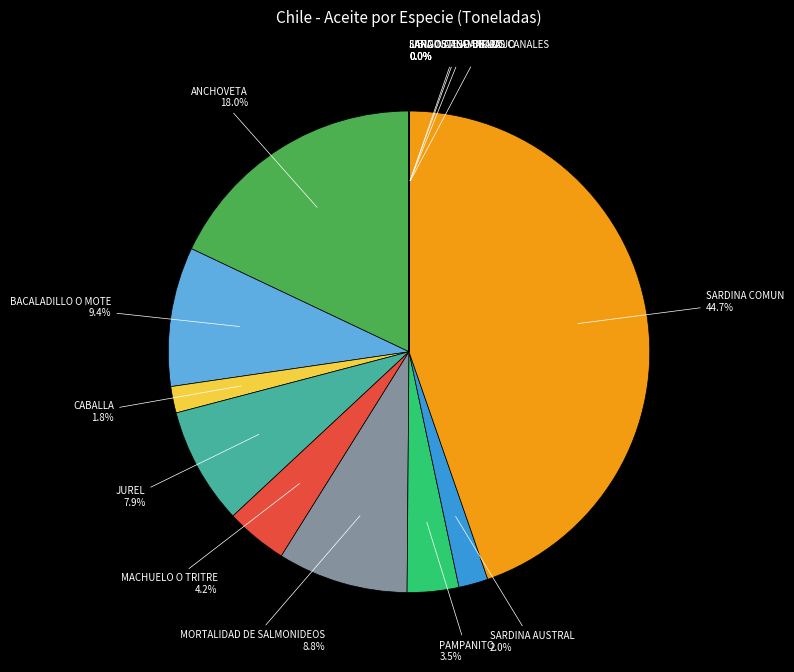

What is the largest slice in the pie chart?

SARDINA COMUN